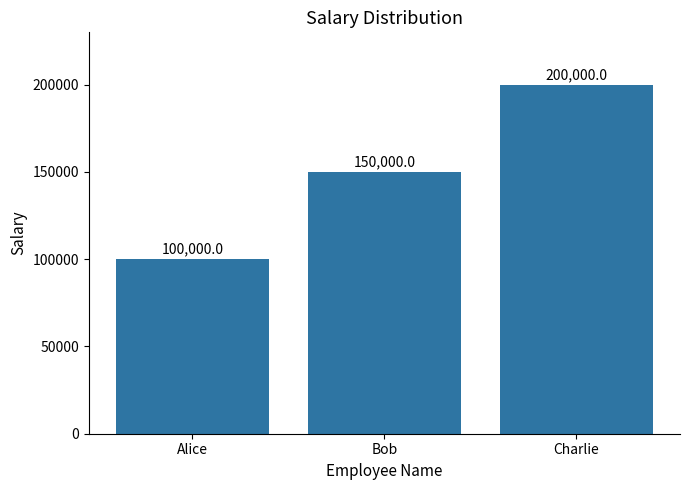

Where is the data nearest to the value 150000?

Bob